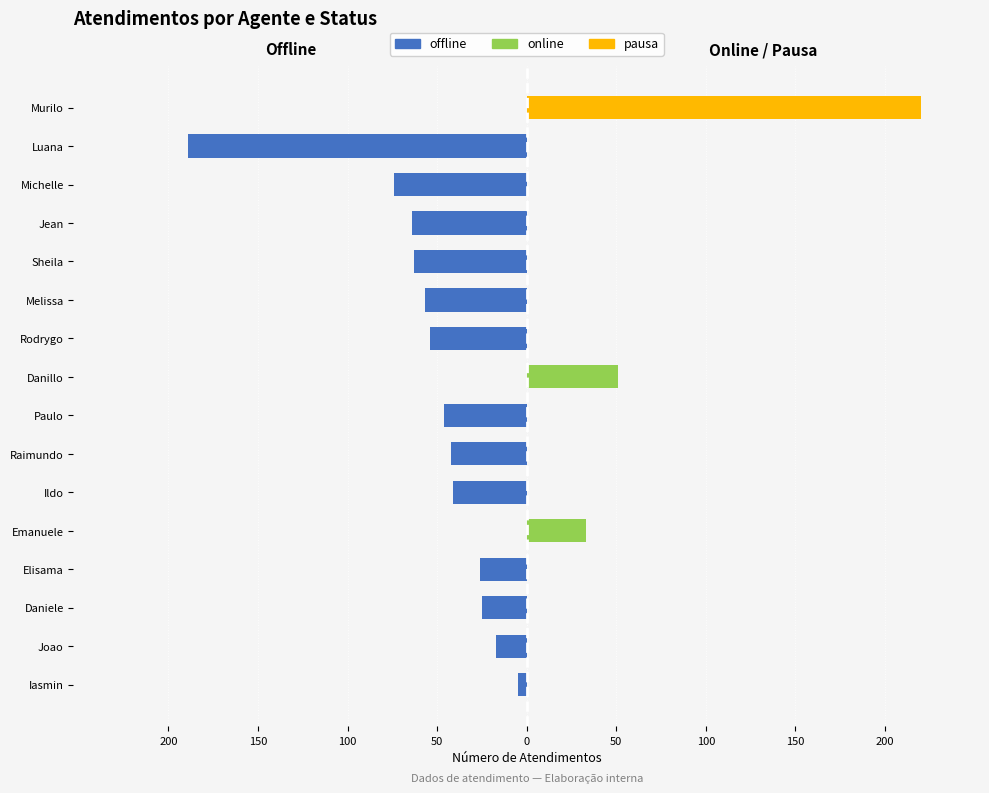

Reading left to right, list all the values displayed in this chart.

offline: -5	-17	-25	-26	0	-41	-42	-46	0	-54	-57	-63	-64	-74	-189	0
online: 0	0	0	0	33	0	0	0	51	0	0	0	0	0	0	0
pausa: 0	0	0	0	0	0	0	0	0	0	0	0	0	0	0	220